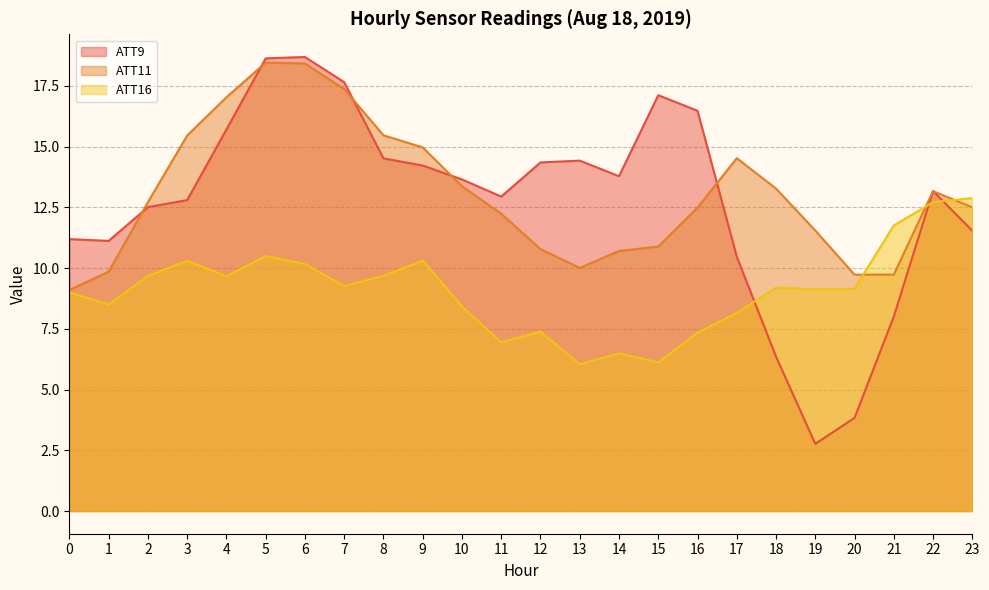

Reading left to right, extract all data points from this chart.

ATT9: 0=11.2	1=11.1	2=12.5	3=12.8	4=15.7	5=18.6	6=18.7	7=17.6	8=14.5	9=14.2	10=13.6	11=12.9	12=14.3	13=14.4	14=13.8	15=17.1	16=16.5	17=10.5	18=6.4	19=2.8	20=3.8	21=8.0	22=13.2	23=11.5
ATT11: 0=9.1	1=9.8	2=12.7	3=15.5	4=17.0	5=18.5	6=18.4	7=17.4	8=15.5	9=15.0	10=13.4	11=12.2	12=10.8	13=10.0	14=10.7	15=10.9	16=12.5	17=14.5	18=13.3	19=11.5	20=9.7	21=9.7	22=13.2	23=12.5
ATT16: 0=9.0	1=8.5	2=9.7	3=10.3	4=9.7	5=10.5	6=10.2	7=9.3	8=9.7	9=10.3	10=8.4	11=6.9	12=7.4	13=6.0	14=6.5	15=6.1	16=7.3	17=8.1	18=9.2	19=9.1	20=9.2	21=11.8	22=12.7	23=12.9